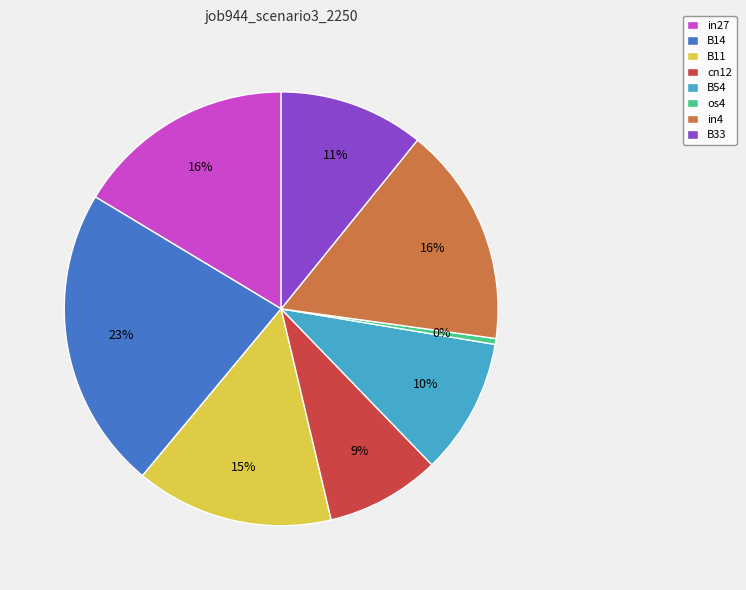

Is B11 the majority of the pie?

No